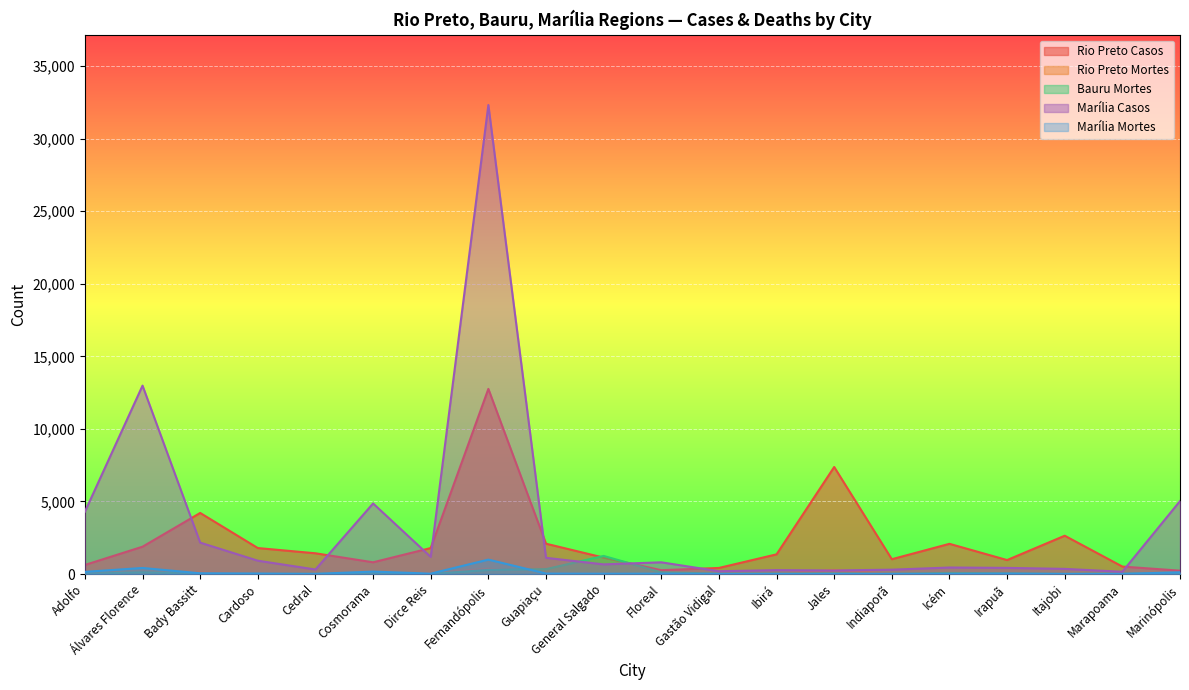

What is the label of the 4th point from the left?

Cardoso